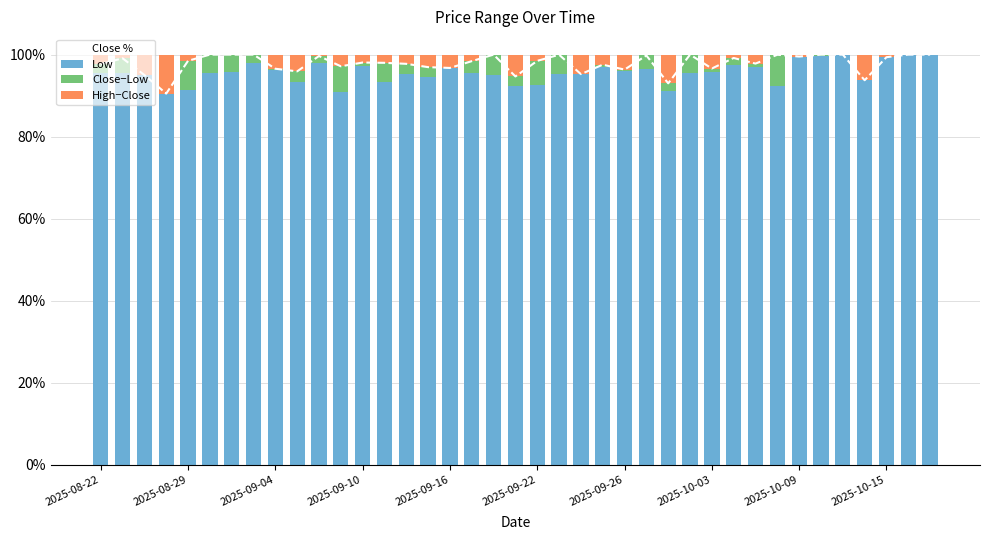

What is the maximum value for Low?

100.0